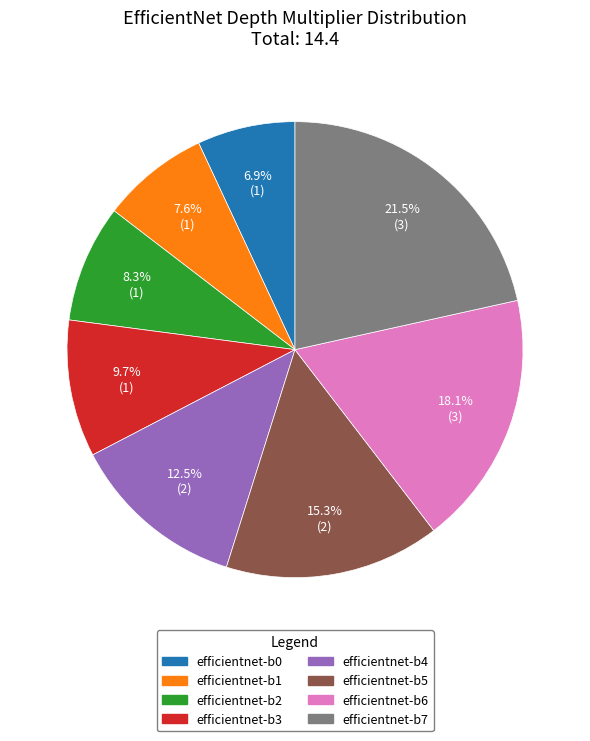

Approximately how many times larger is the value at efficientnet-b0 compared to efficientnet-b2?

0.8